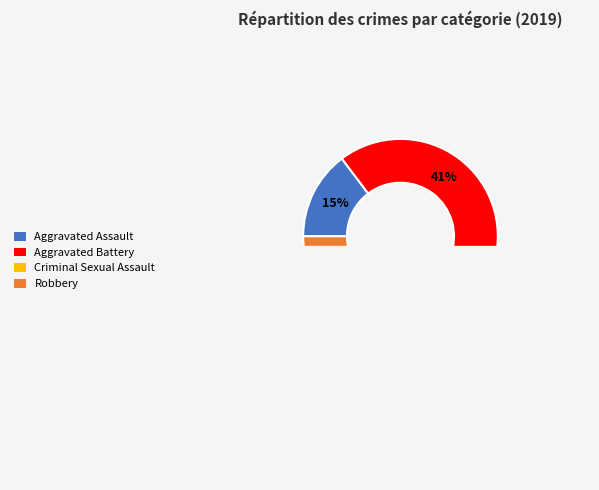

Is there a majority slice in this chart?

No